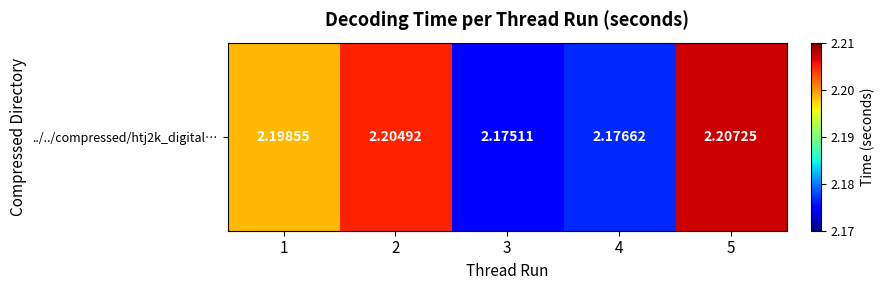

How many series are shown in this chart?

1